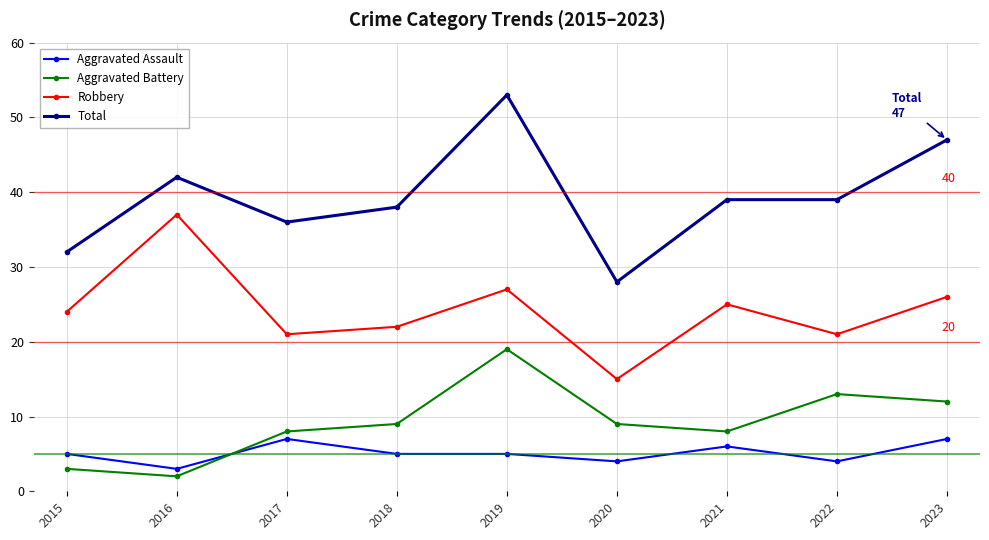

Which series has the largest total across all categories?

Total